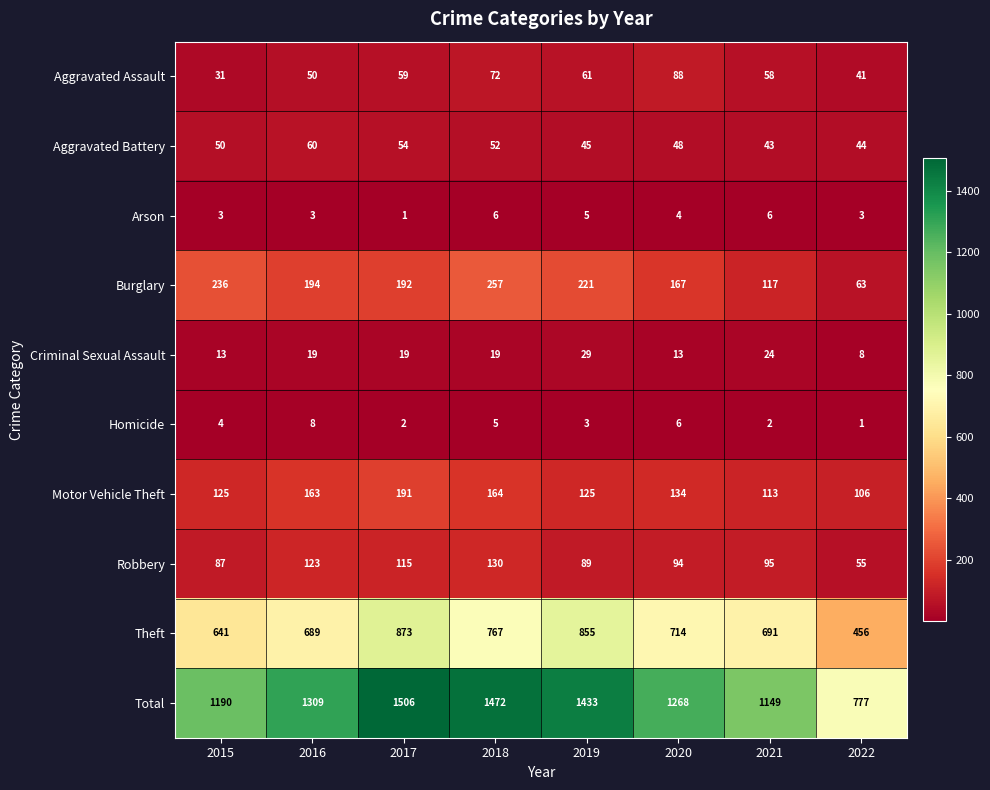

What is the spread (max minus min) of values at 2022?

776